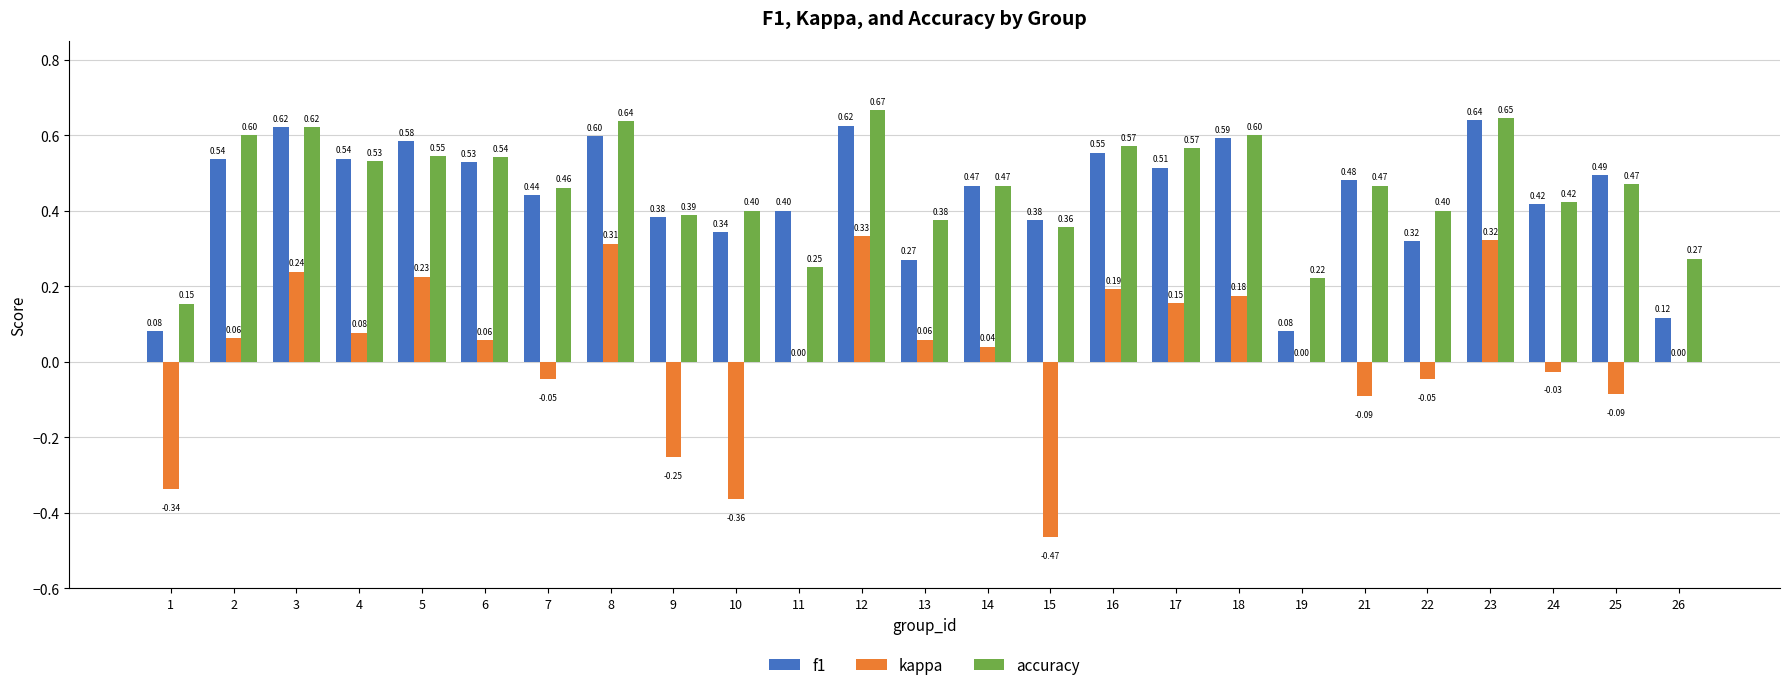

The value of f1 at 24 is 0.4. True or false?

True